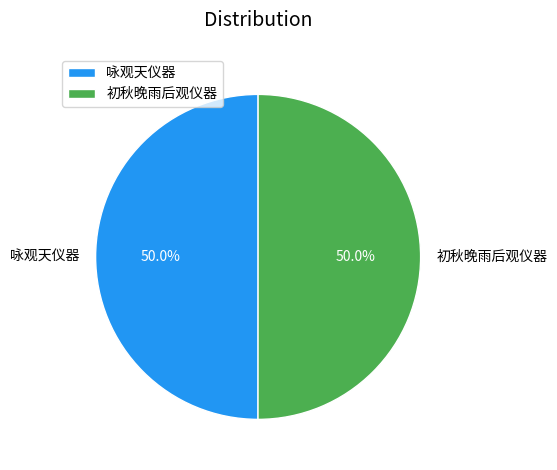

What percentage is the 咏观天仪器 slice, to the nearest percent?

50%